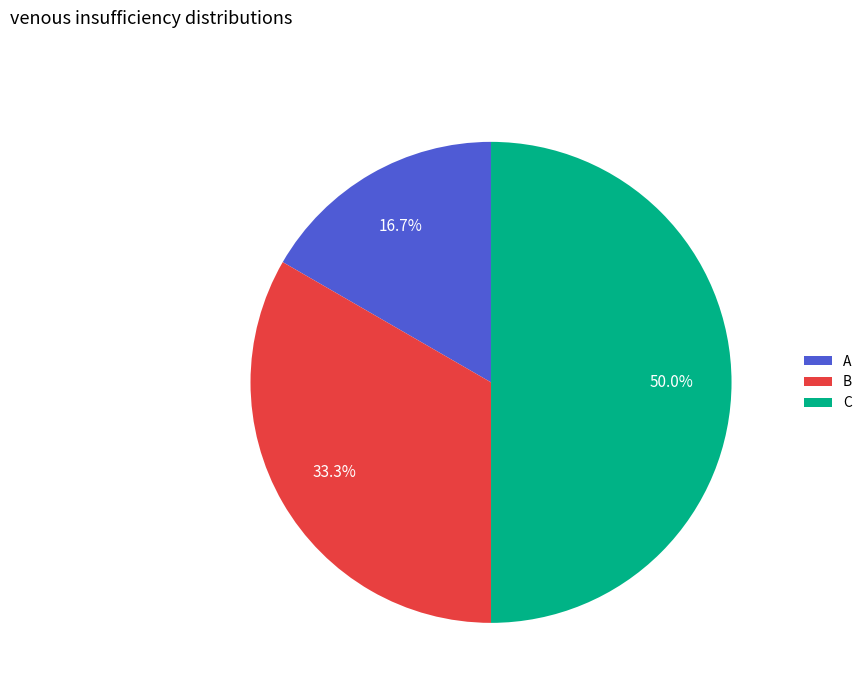

Between B and C, which is larger?

C